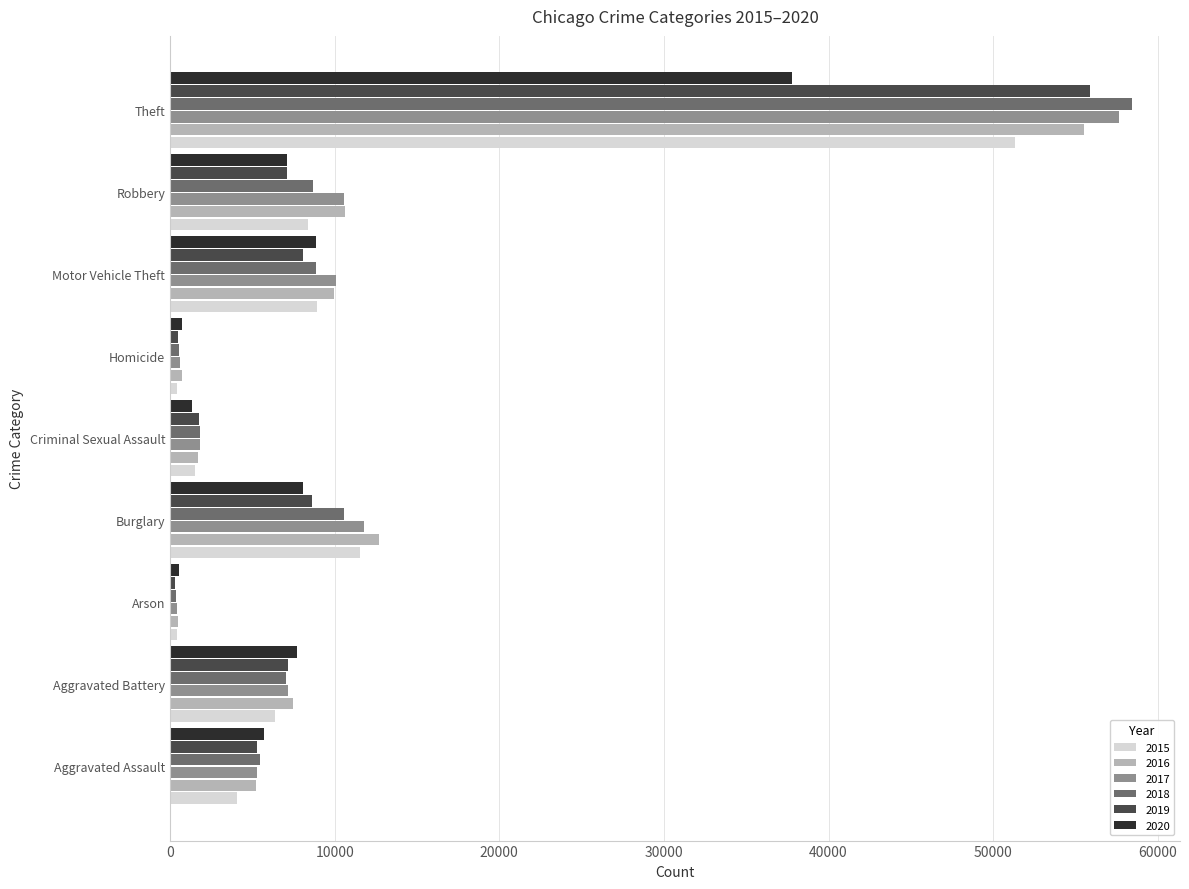

Is the value of 2018 at Arson greater than the value of 2020 at Criminal Sexual Assault?

No